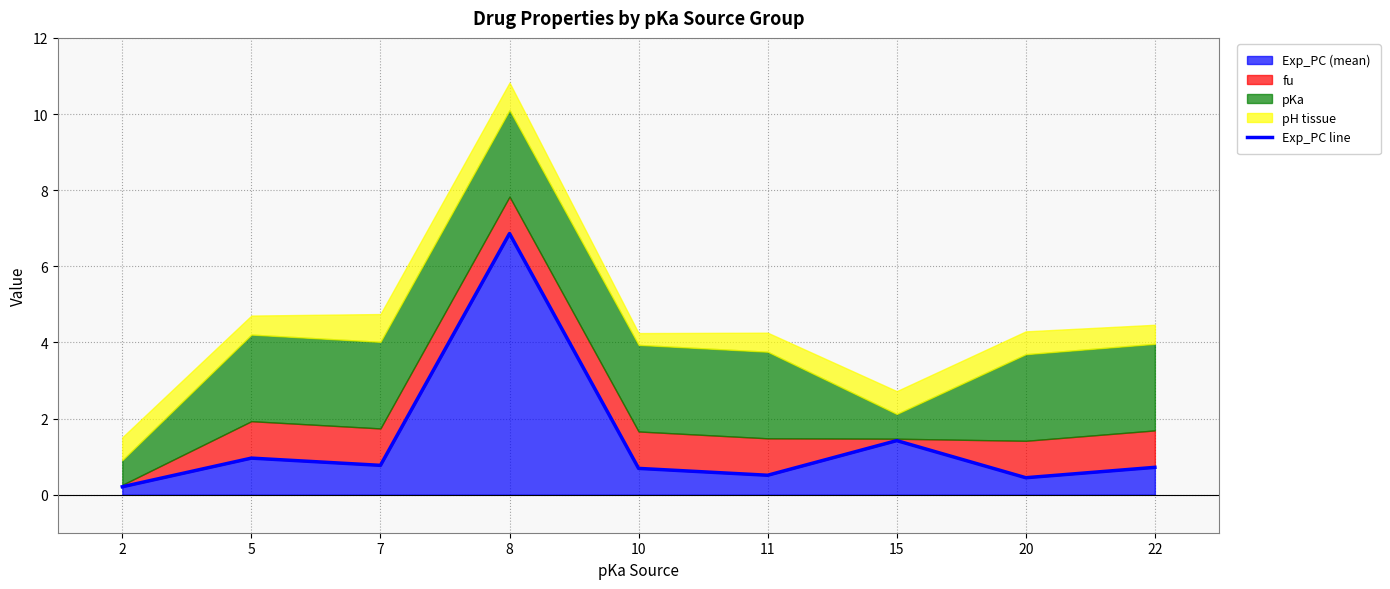

How many lines are shown in the chart?

1